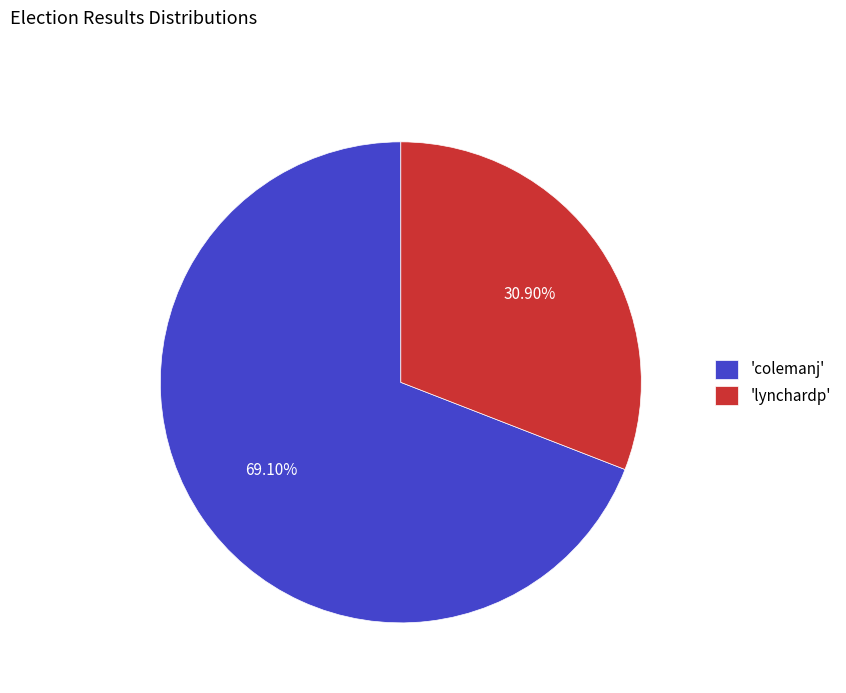

Between 'colemanj' and 'lynchardp', which is larger?

'colemanj'